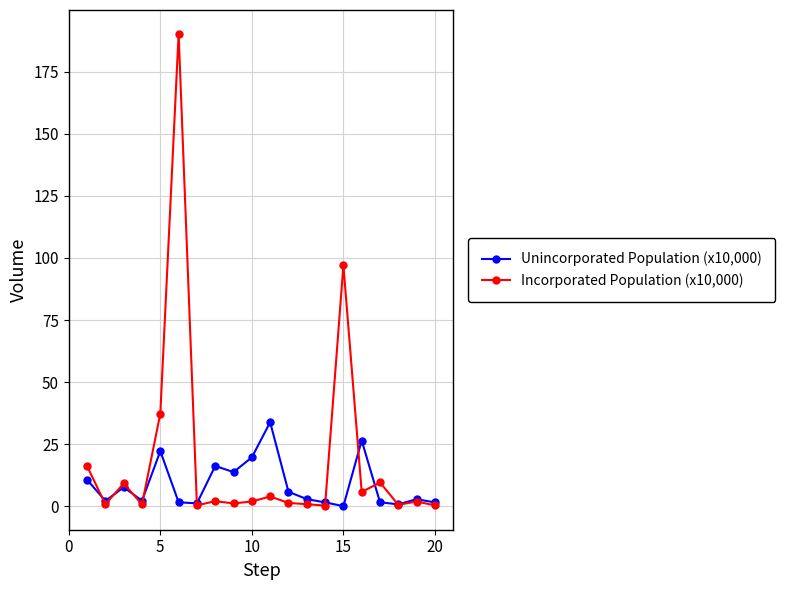

True or false: Unincorporated Population (x10,000) and Incorporated Population (x10,000) intersect in this chart.

True